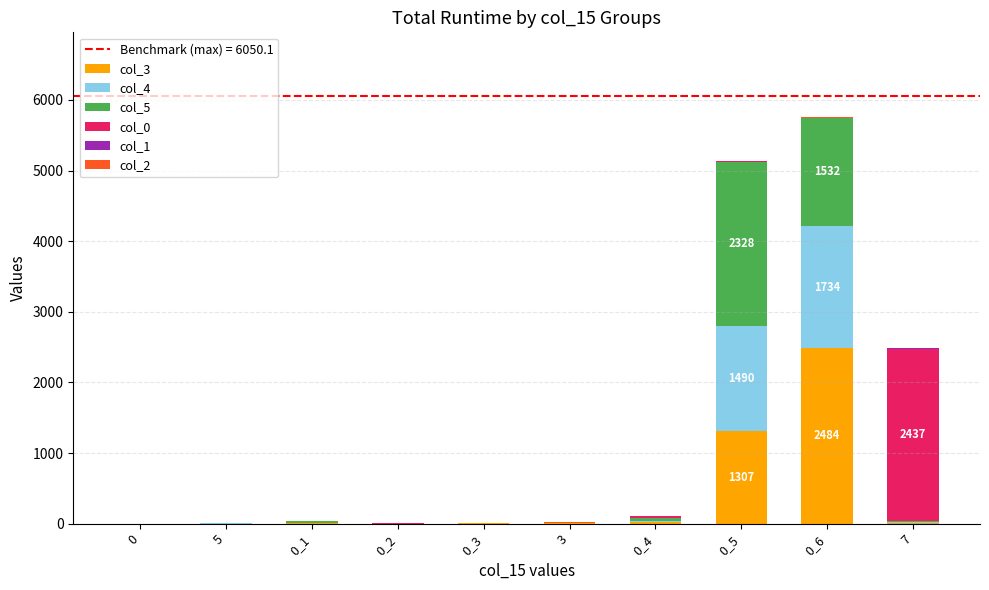

How many series are shown in this chart?

6